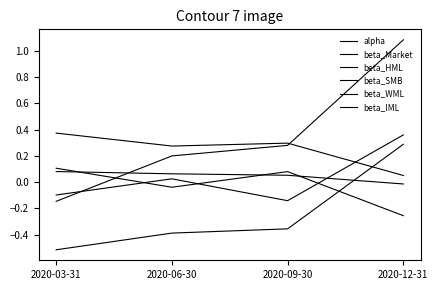

Is it true that beta_HML equals 0.3 at 2020-09-30?

True